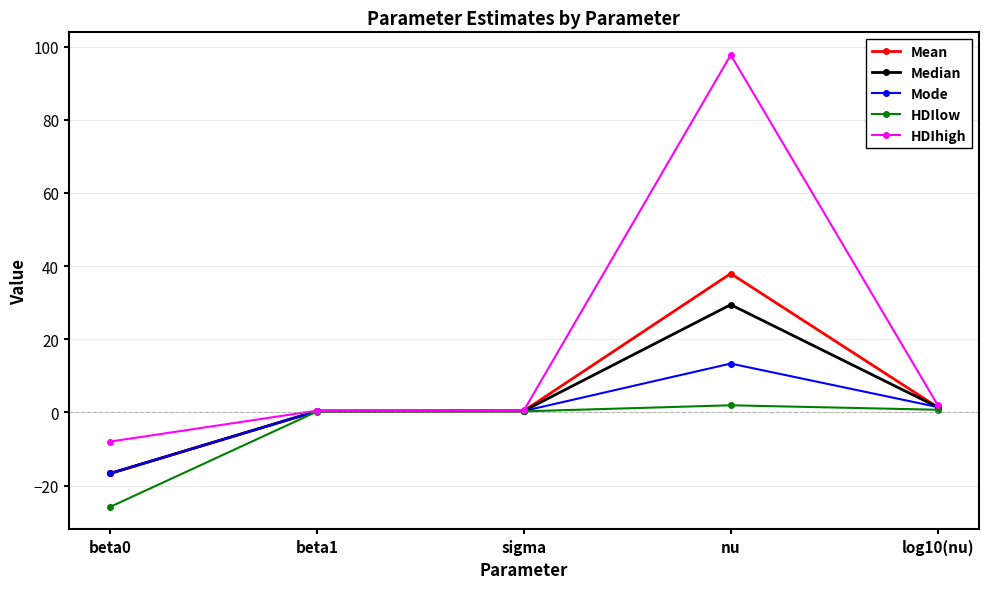

Does the chart display data point markers on the line(s)?

Yes